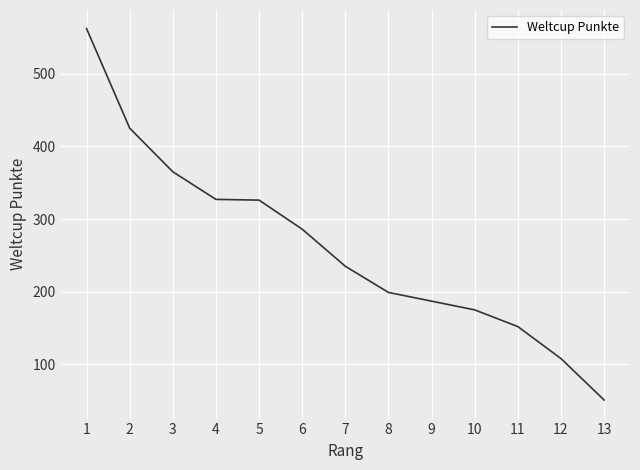

The chart shows a value of 17 at 13. True or false?

False